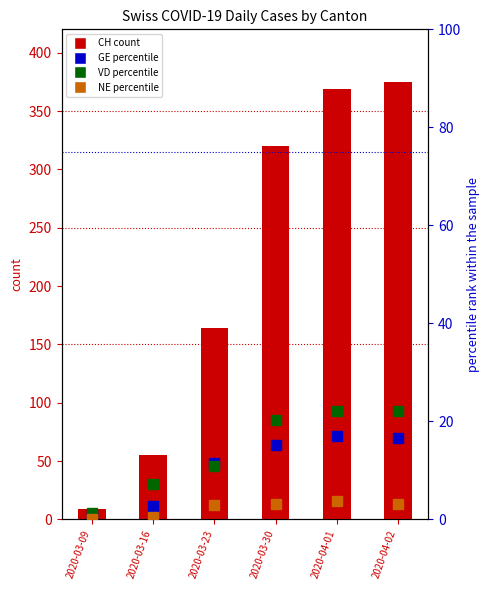

What is the label of the 5th bar from the right?

2020-03-16